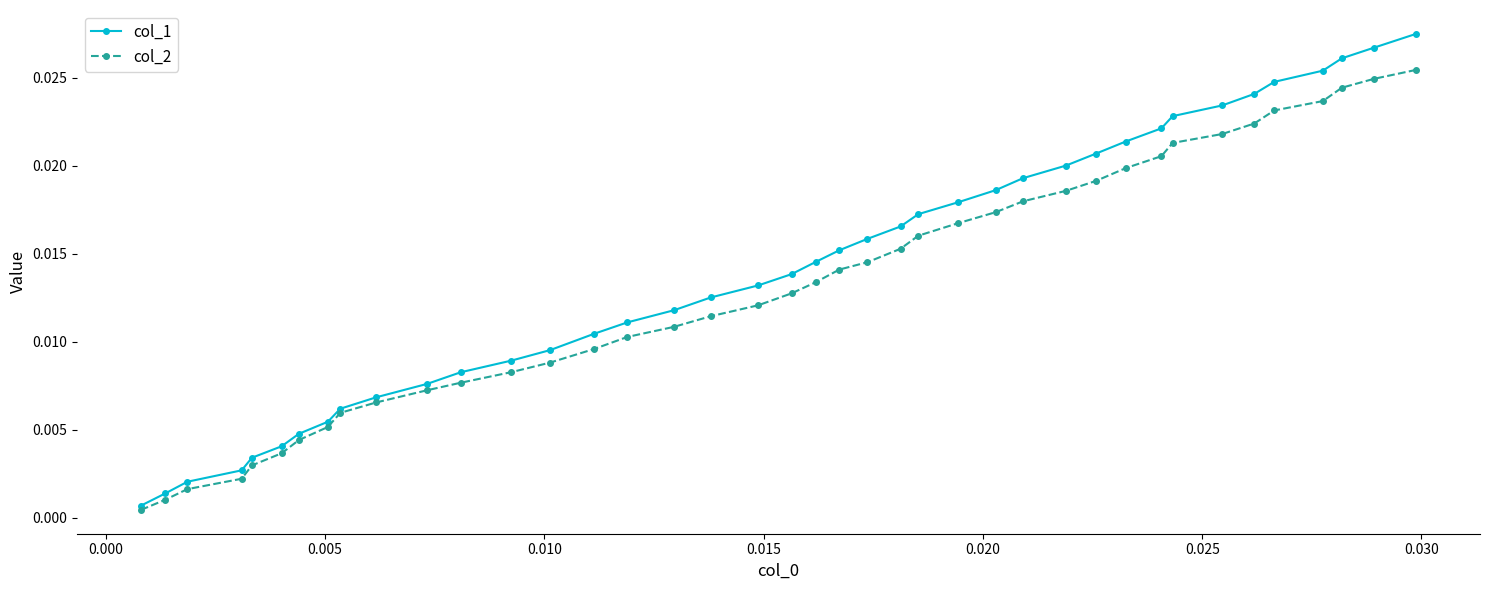

Rank the series by their maximum value, from highest to lowest.

col_1, col_2